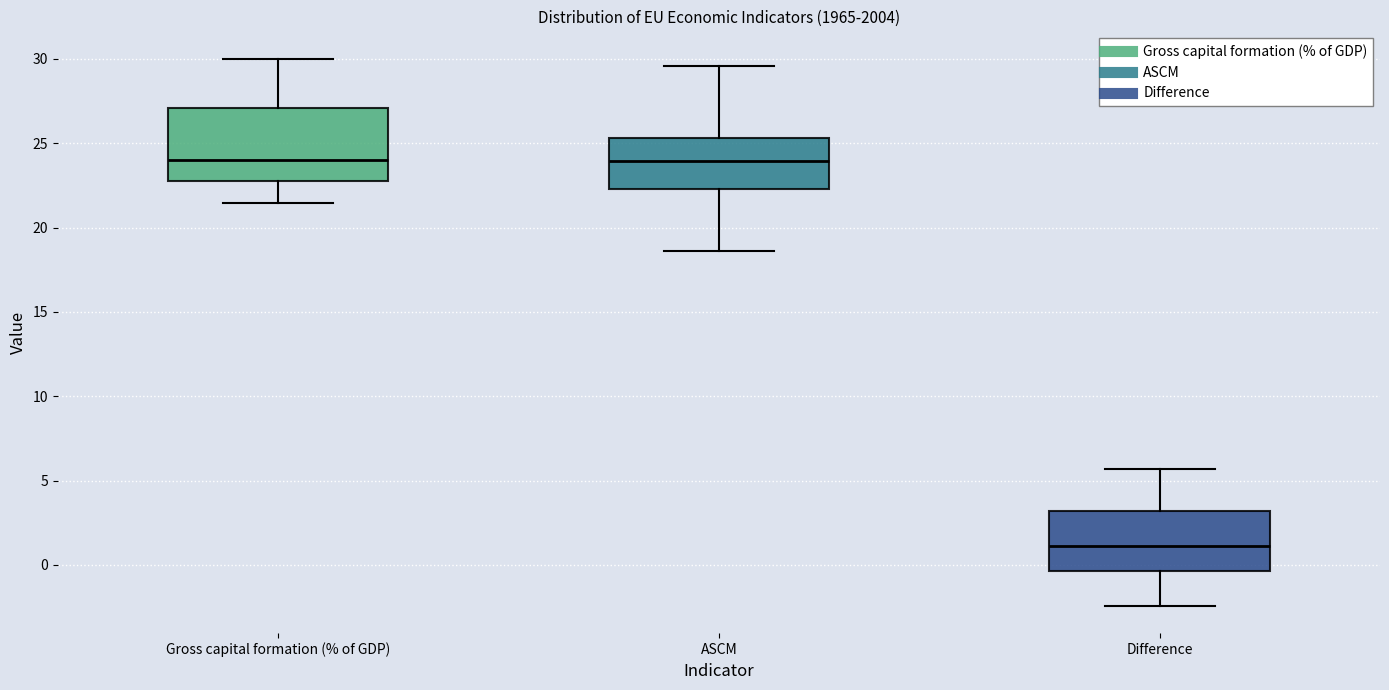

Which box has the lowest median line?

Difference